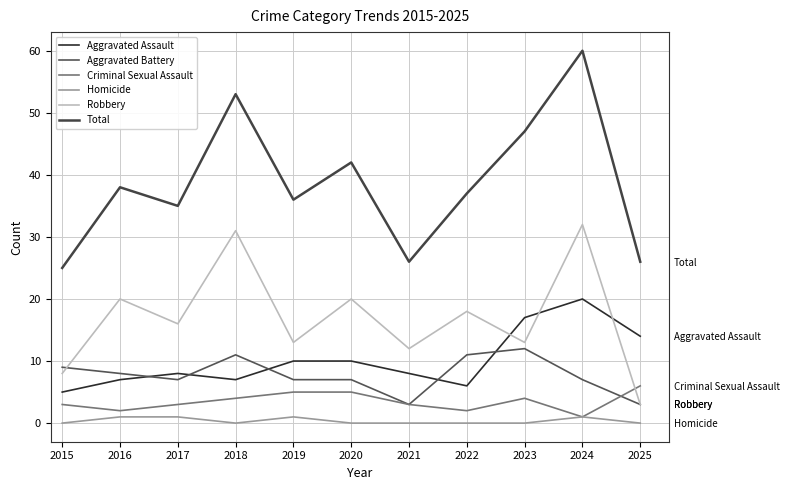

How many values in the Robbery series exceed 16?

5